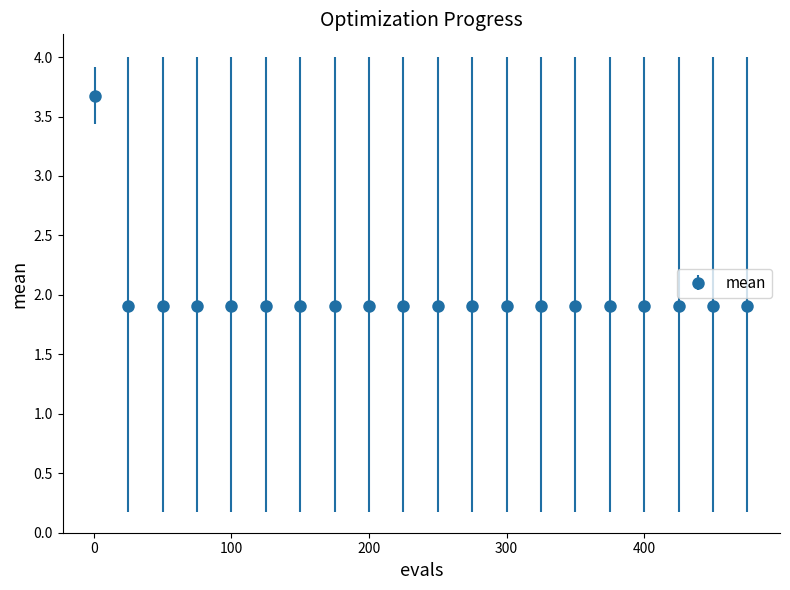

What is the value of the 5th point from the left?

1.9